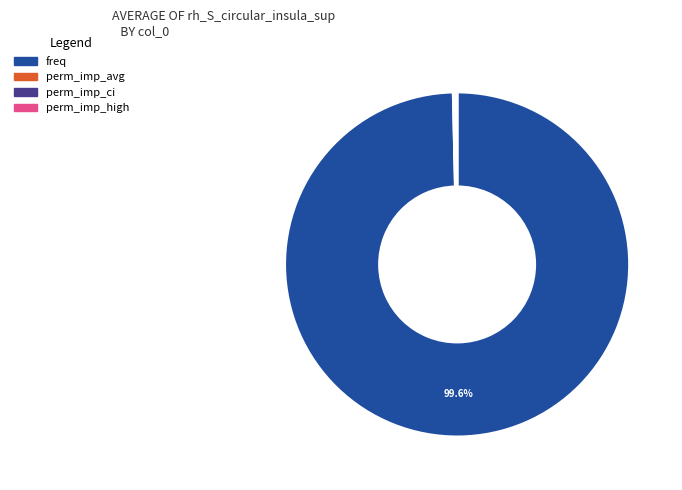

Does freq account for over 50% of the chart?

Yes